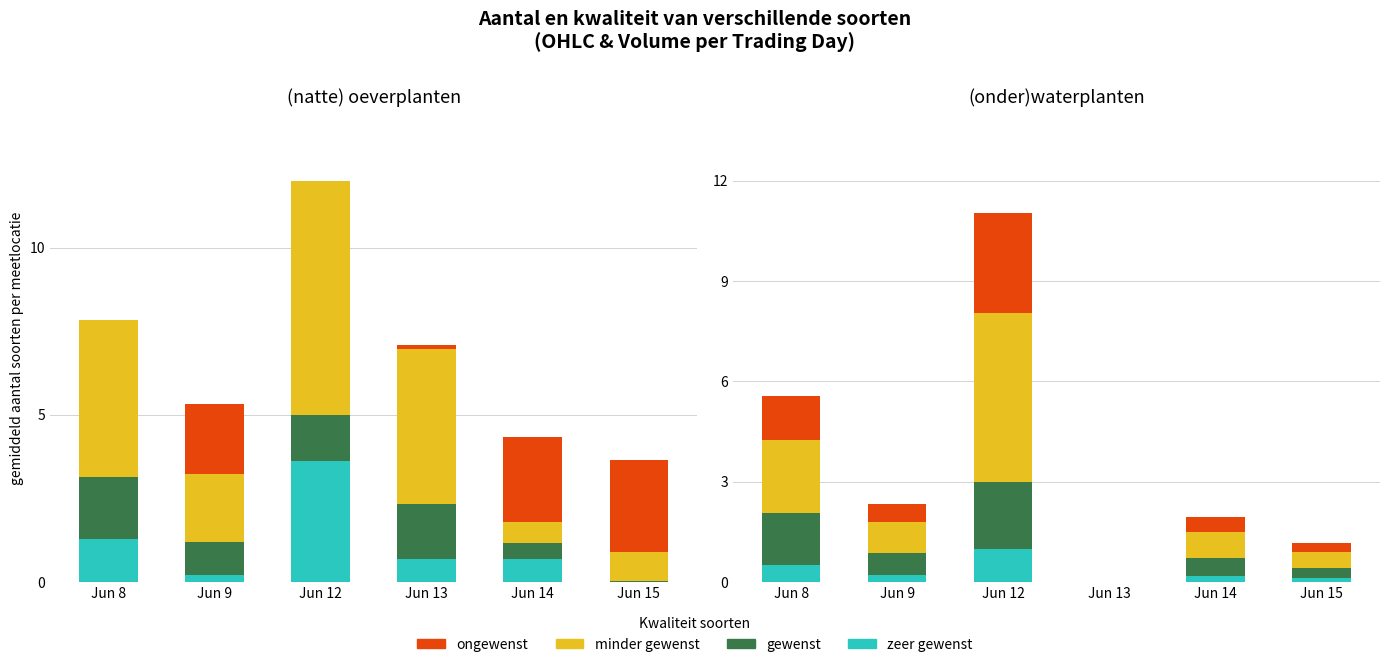

Rank the categories by ongewenst value from lowest to highest.

Jun 13, Jun 15, Jun 14, Jun 9, Jun 8, Jun 12